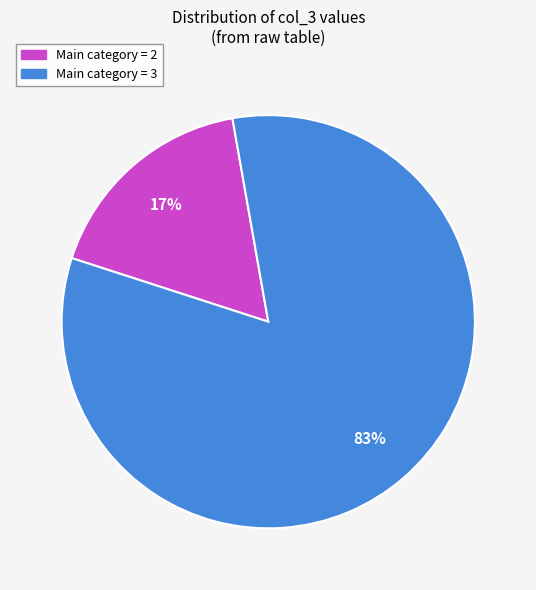

How many segments does this pie chart have?

2